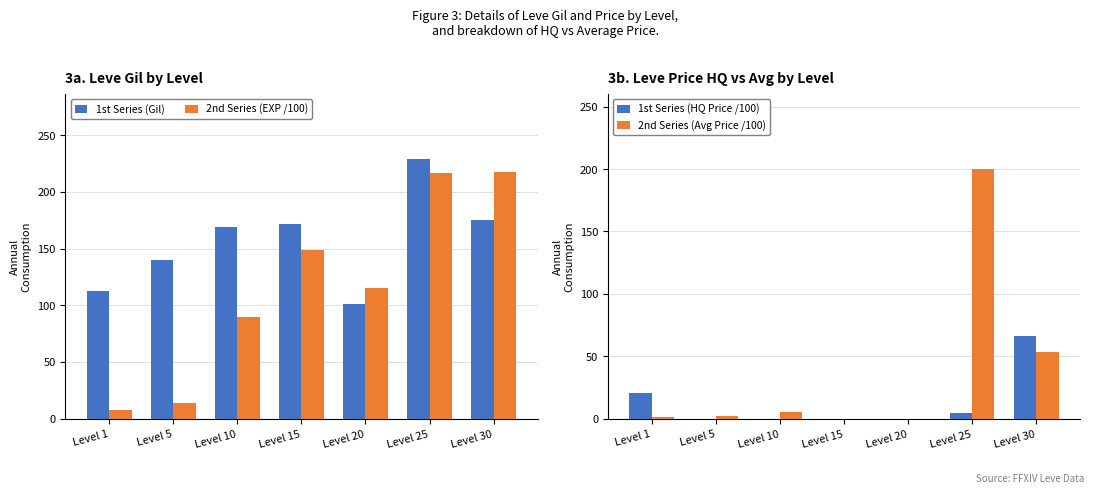

Which category has the lowest value in the 1st Series (HQ Price /100) series?

Level 5